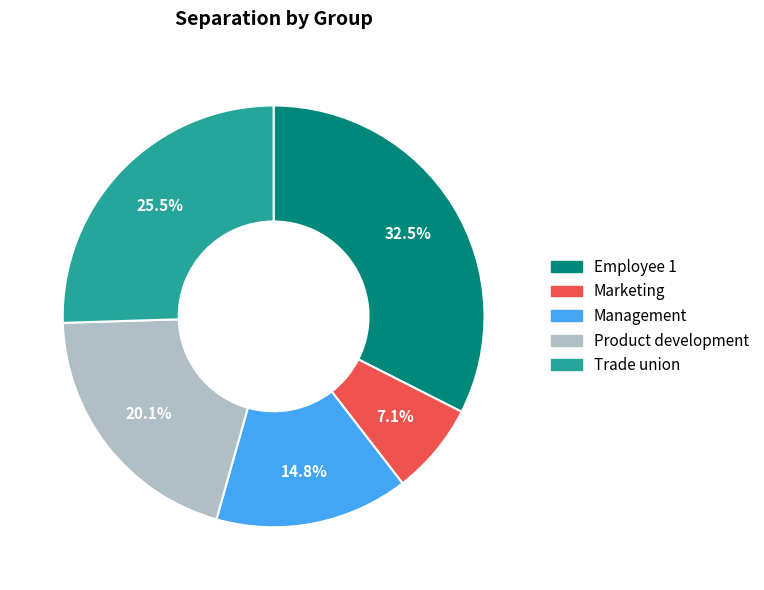

Is it true that Management is 3% of the pie?

False